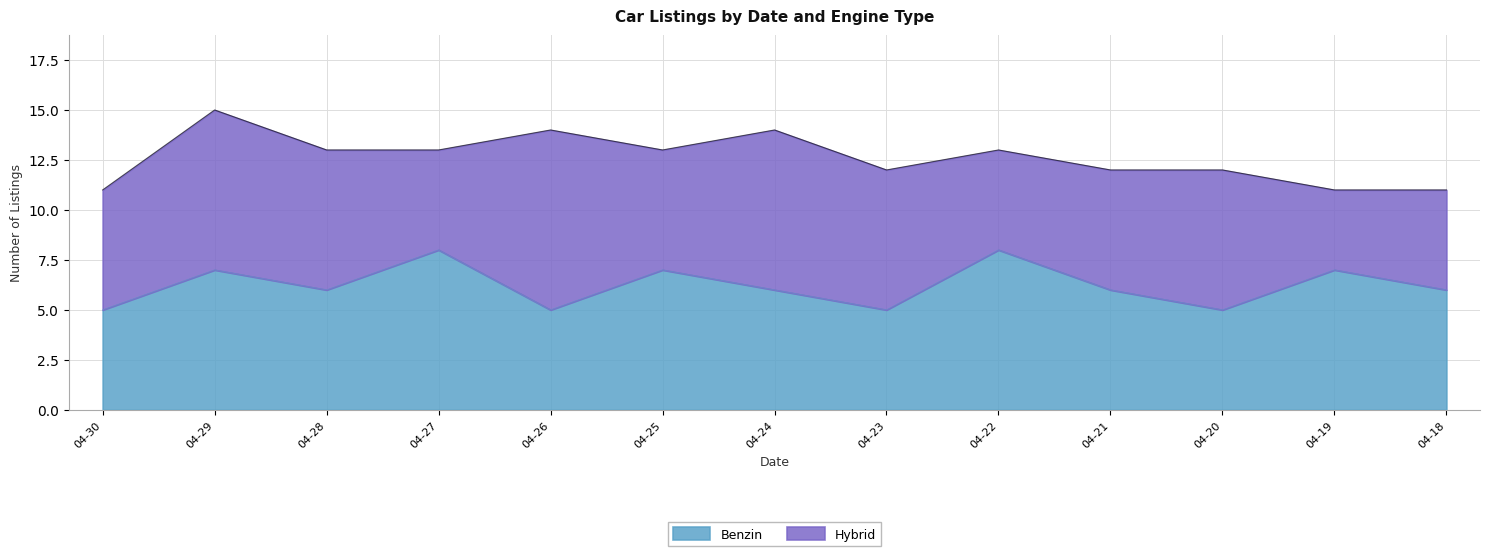

Count the values in the range 5 to 7.

11